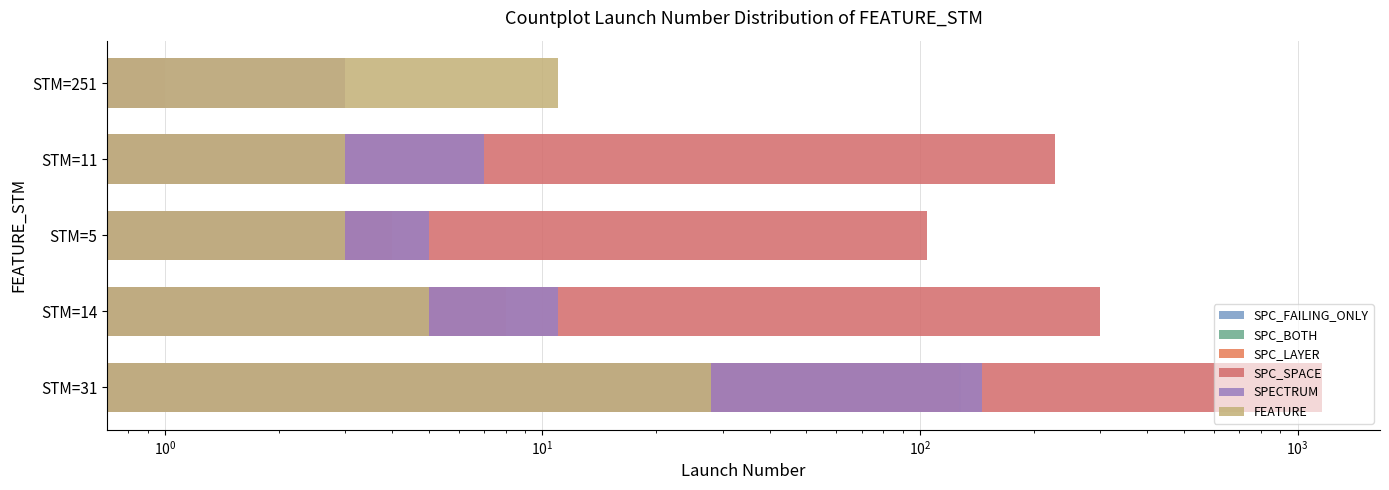

How many bars are there in total?

30